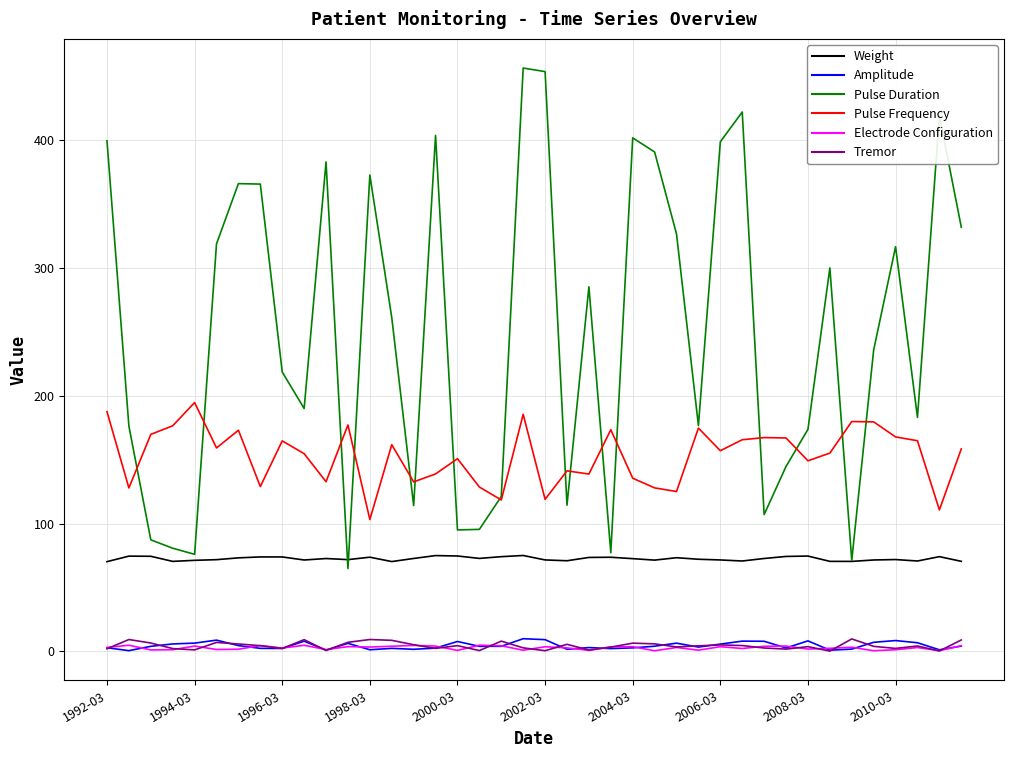

Which series has the largest total across all categories?

Pulse Duration